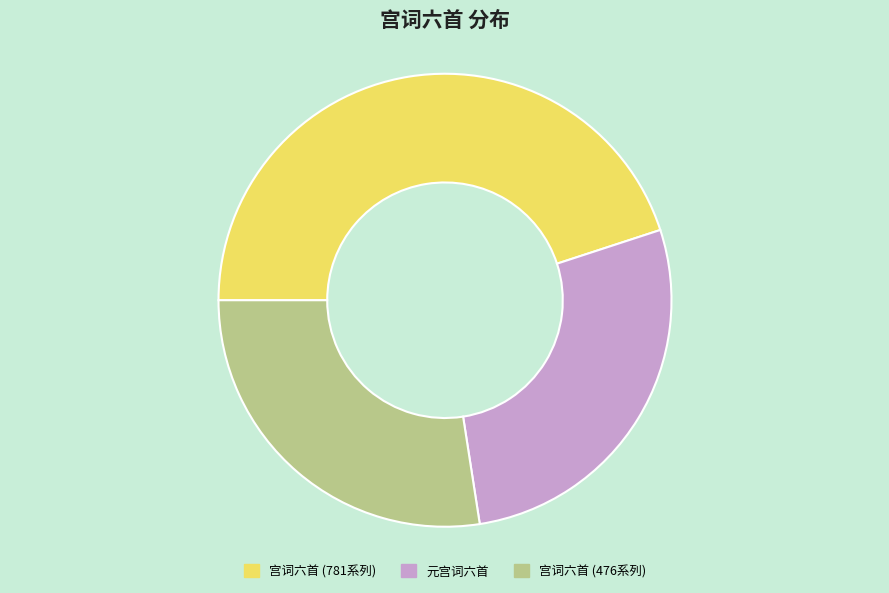

How many slices are in this pie chart?

3